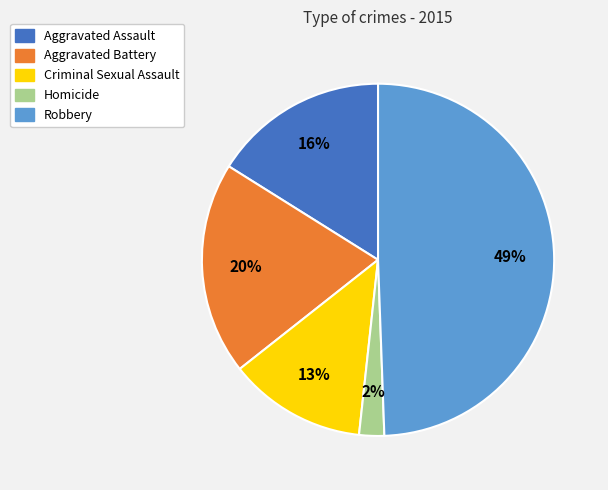

Between Aggravated Battery and Criminal Sexual Assault, which is larger?

Aggravated Battery